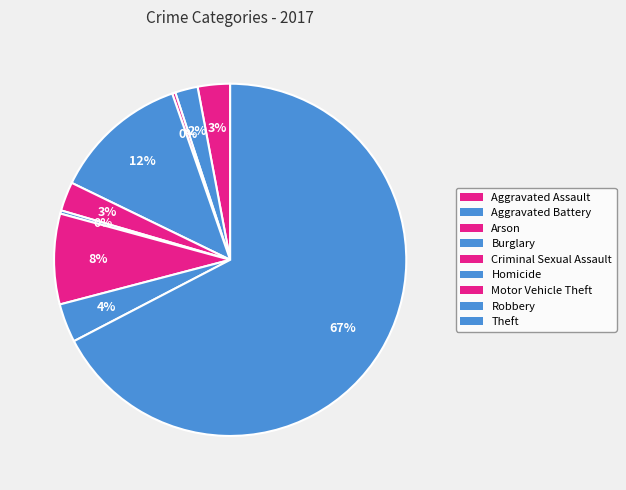

What percentage is NOT represented by Aggravated Battery?

97.9%